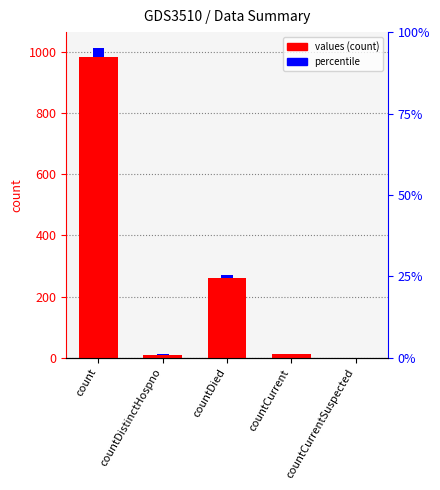

What is the change in value from count to countDied?

-724